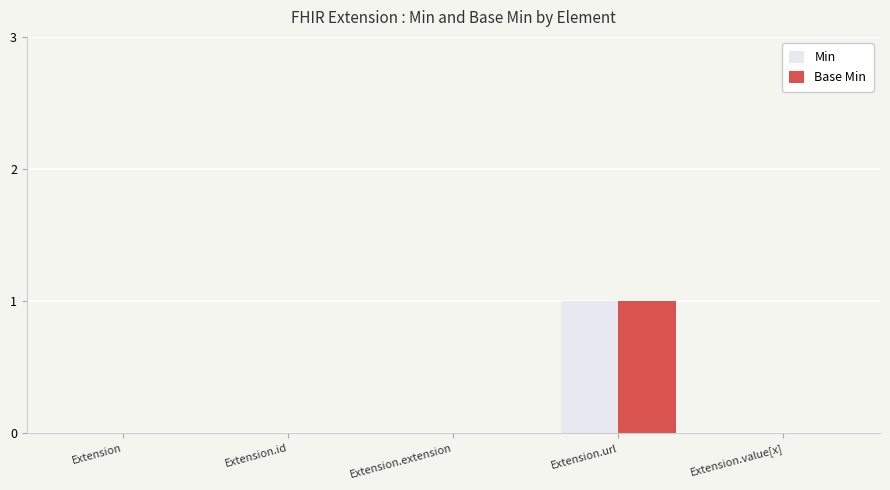

At which category is the sum across all series the highest?

Extension.url